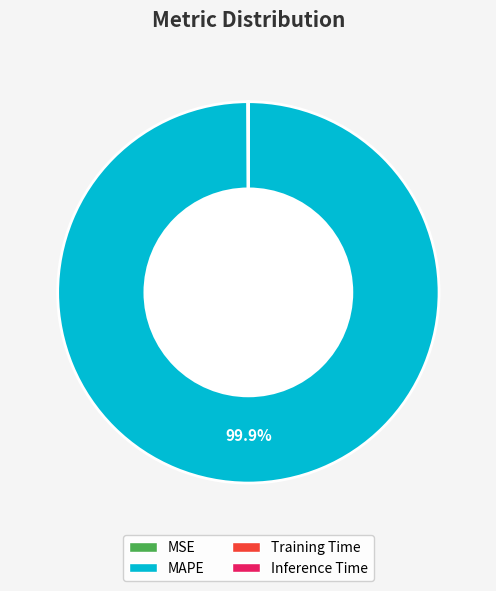

Which slice represents more than half of the pie?

MAPE